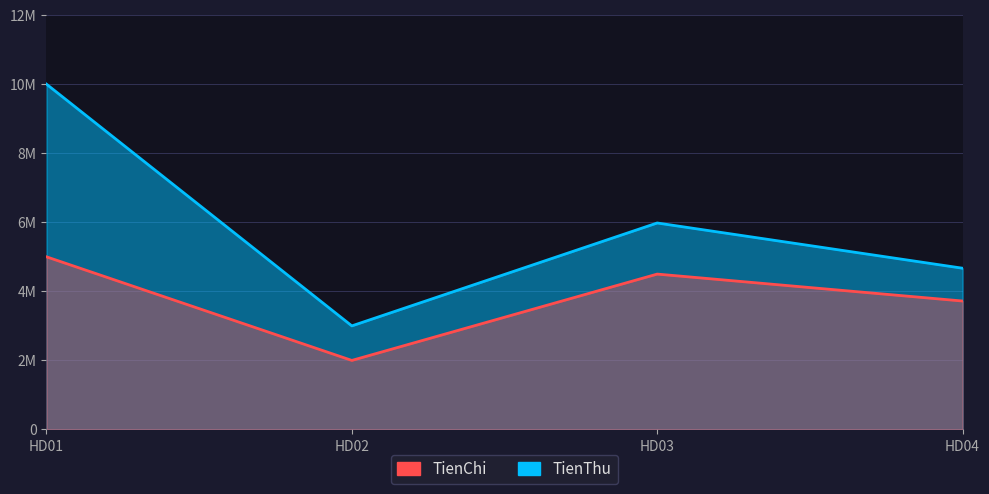

Where is the first local minimum for TienChi?

HD02